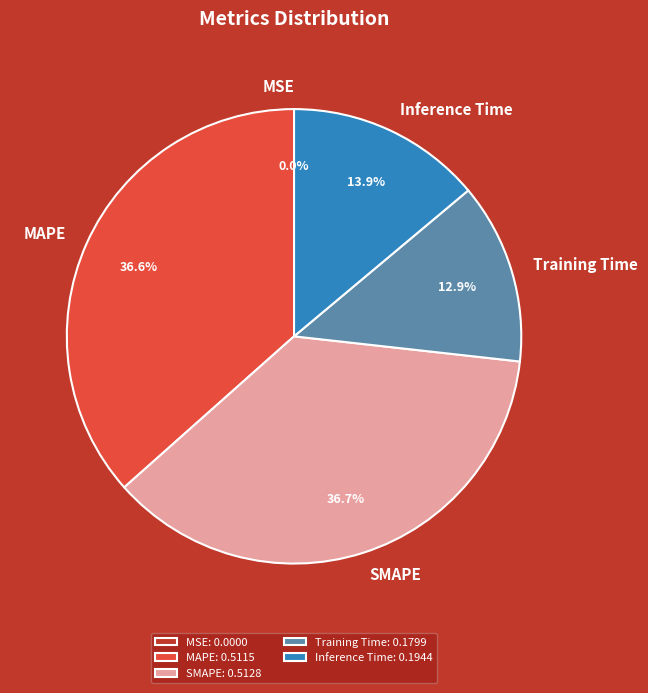

To the nearest percent, what portion does SMAPE represent?

37%